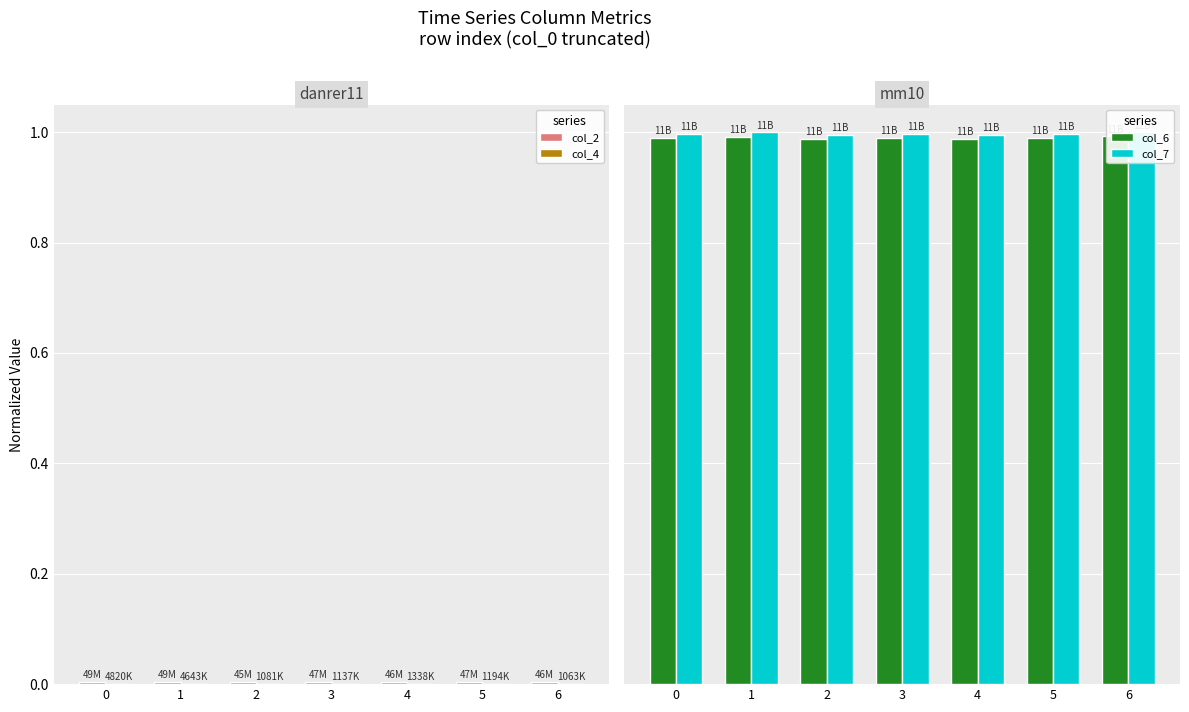

What is the spread (max minus min) of values at 2?

1.0